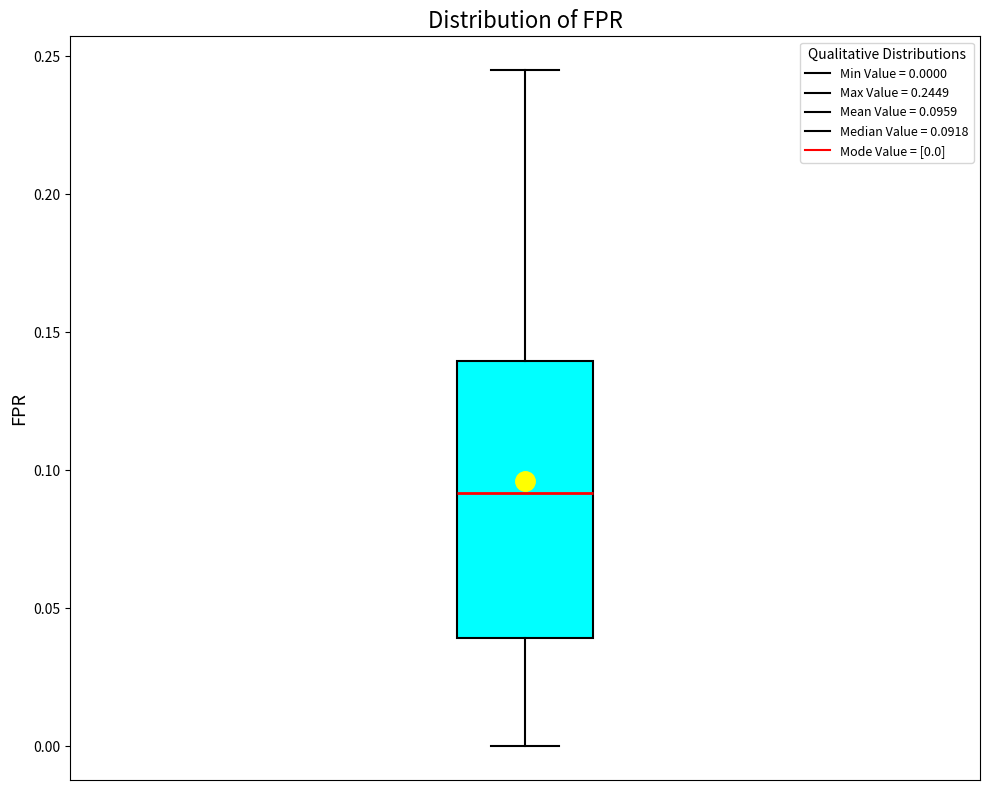

Transcribe this box plot: give where the median line is, the range the box spans, and where the two whiskers end, as read against the y-axis. The values are not printed on the chart, so give them approximately, as read against the axis.

median 0.090, box 0.040 to 0.140, whiskers 0.000 to 0.245